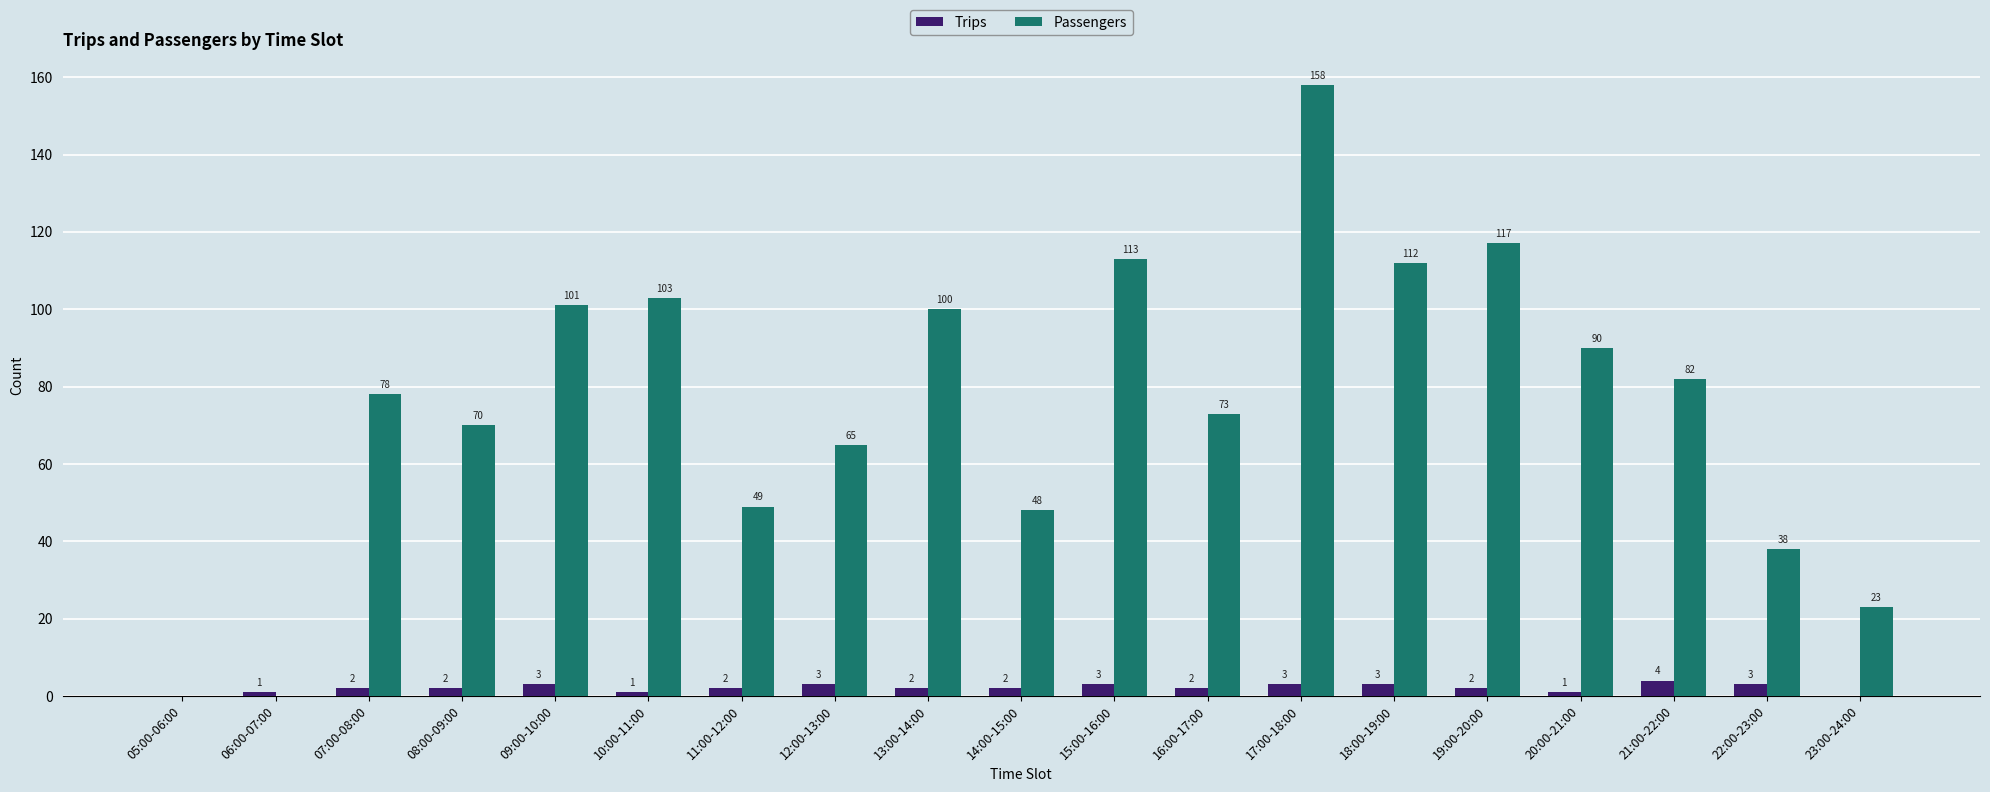

What is the sum of all Passengers values?

1420